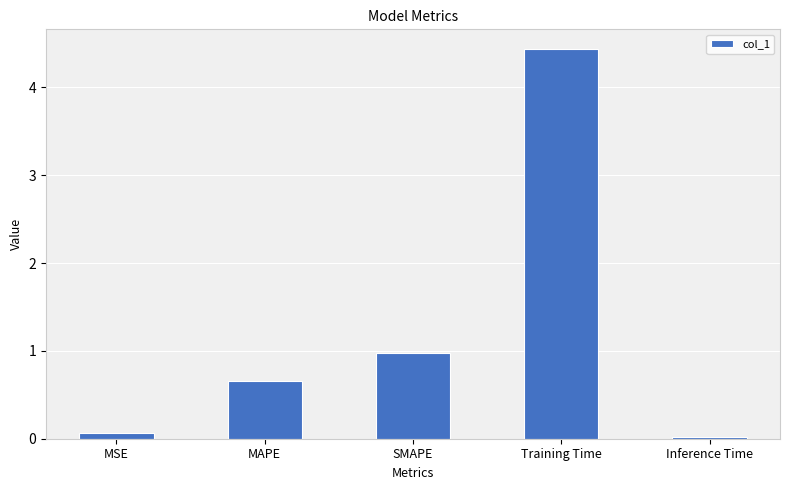

True or false: the data shows 2.3 at Training Time.

False